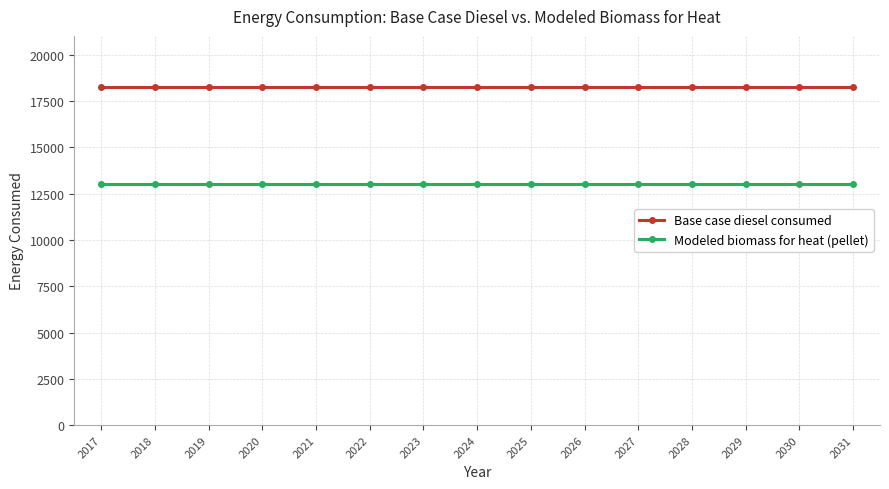

Reading right to left, list all the values displayed in this chart.

Base case diesel consumed: 2031=18281.0	2030=18281.0	2029=18281.0	2028=18281.0	2027=18281.0	2026=18281.0	2025=18281.0	2024=18281.0	2023=18281.0	2022=18281.0	2021=18281.0	2020=18281.0	2019=18281.0	2018=18281.0	2017=18281.0
Modeled biomass for heat (pellet): 2031=13040.8	2030=13040.8	2029=13040.8	2028=13040.8	2027=13040.8	2026=13040.8	2025=13040.8	2024=13040.8	2023=13040.8	2022=13040.8	2021=13040.8	2020=13040.8	2019=13040.8	2018=13040.8	2017=13040.8